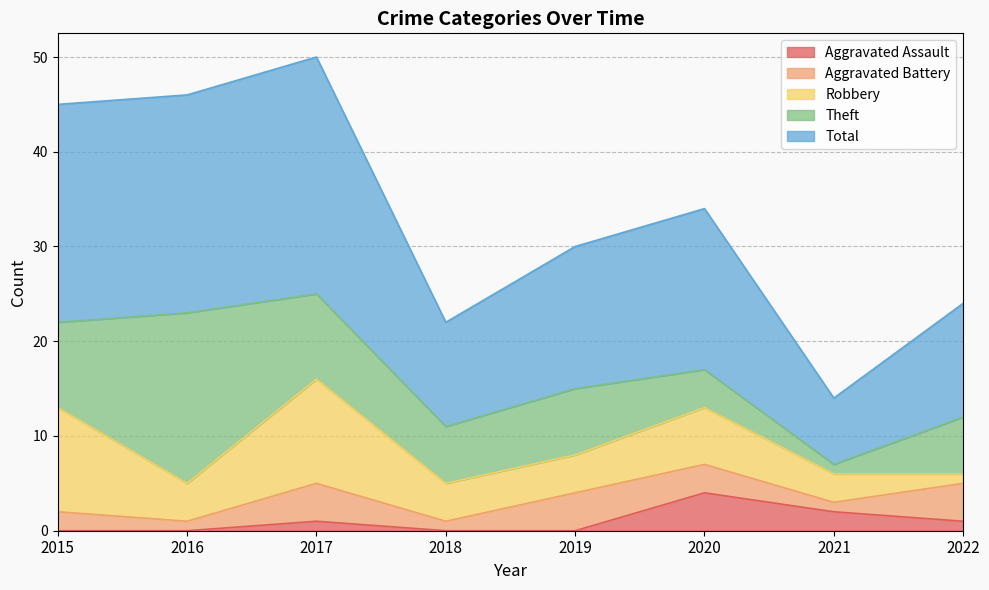

Where is the first local maximum for Aggravated Battery?

2017